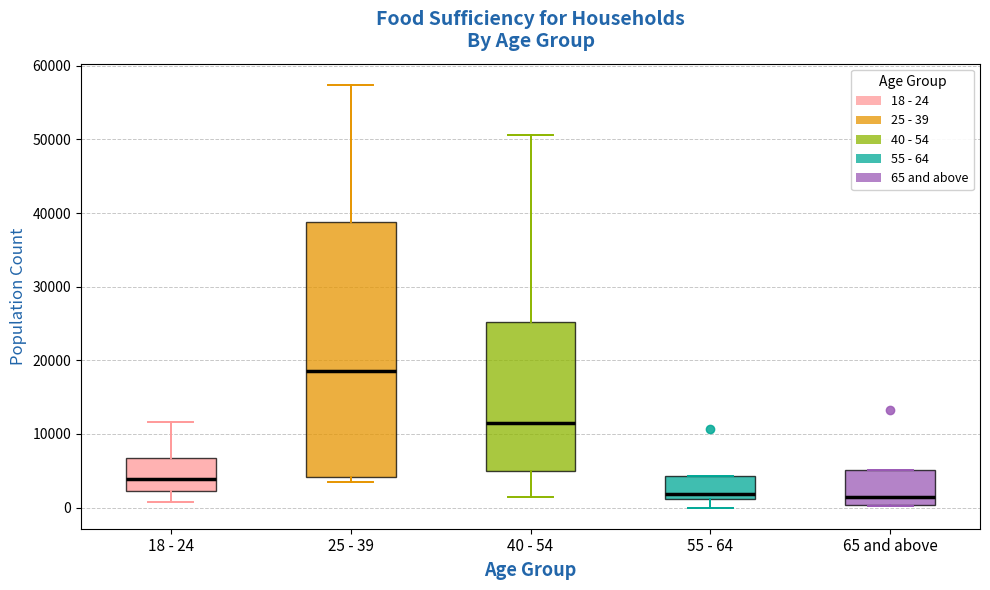

Comparing the boxes themselves (not the whiskers), which one is the tallest?

25 - 39